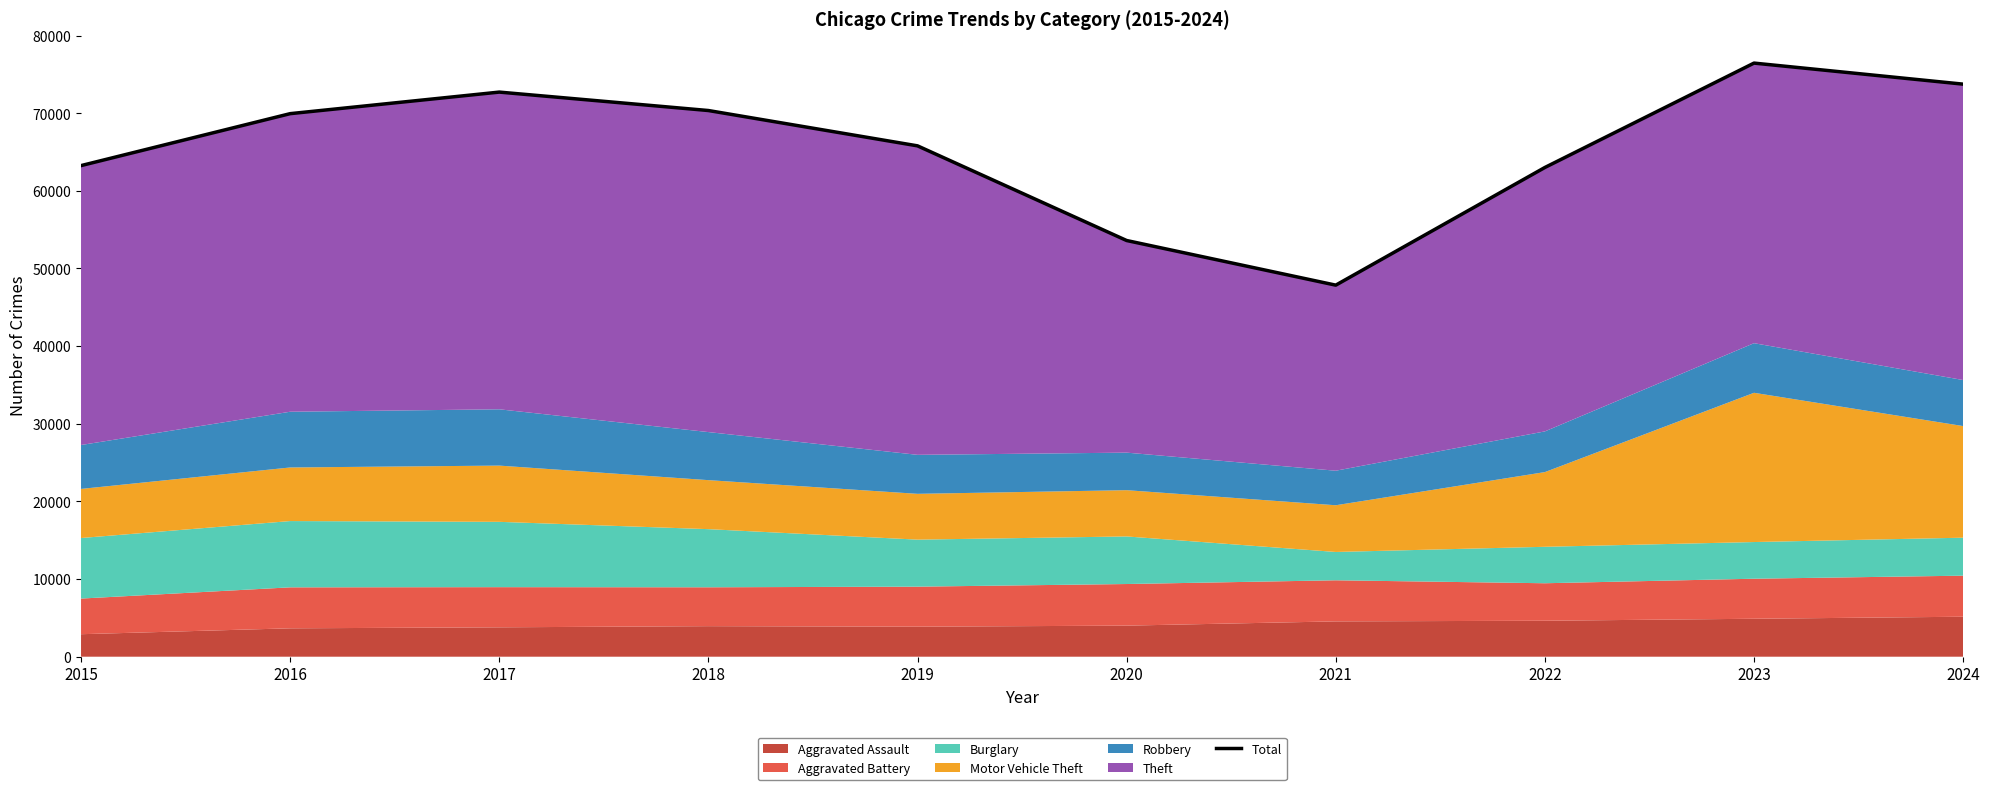

How many points are lower than both their immediate neighbors (excluding endpoints)?

1